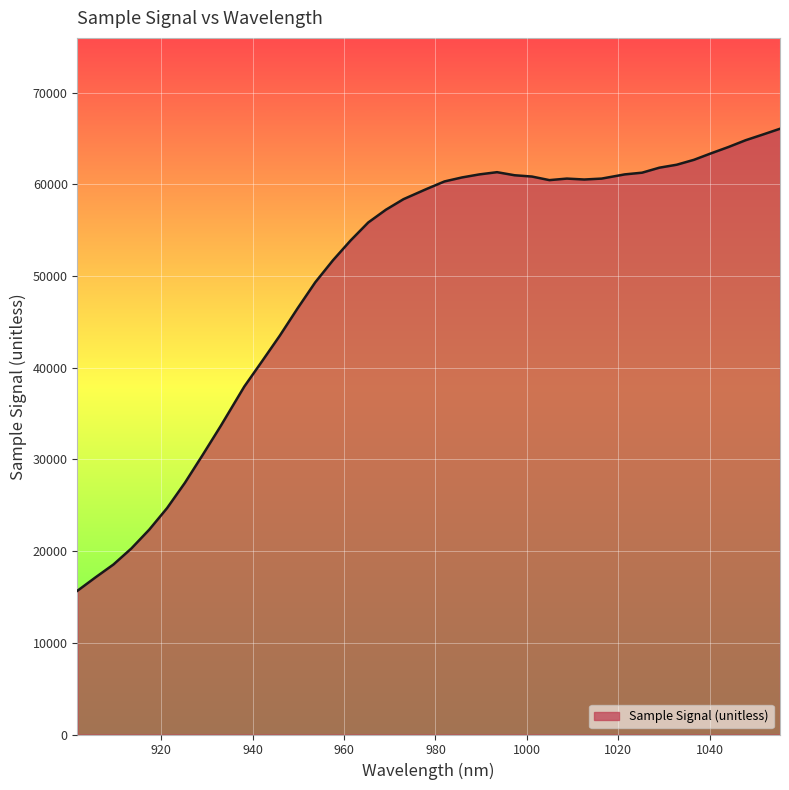

What is the greatest value displayed?

66069